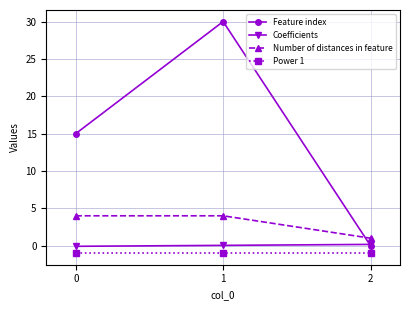

Rank the series by their maximum value, from highest to lowest.

Feature index, Number of distances in feature, Coefficients, Power 1